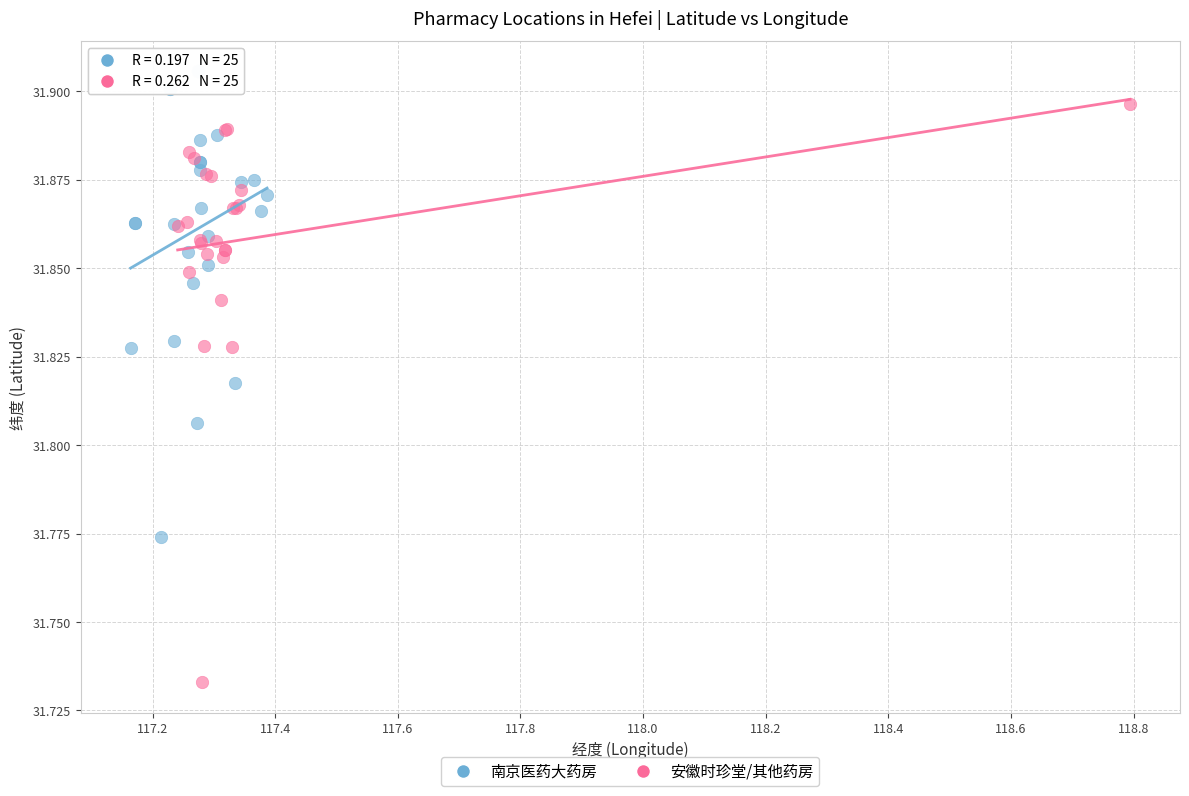

Which series has the largest Y range (max minus min)?

安徽时珍堂/其他药房